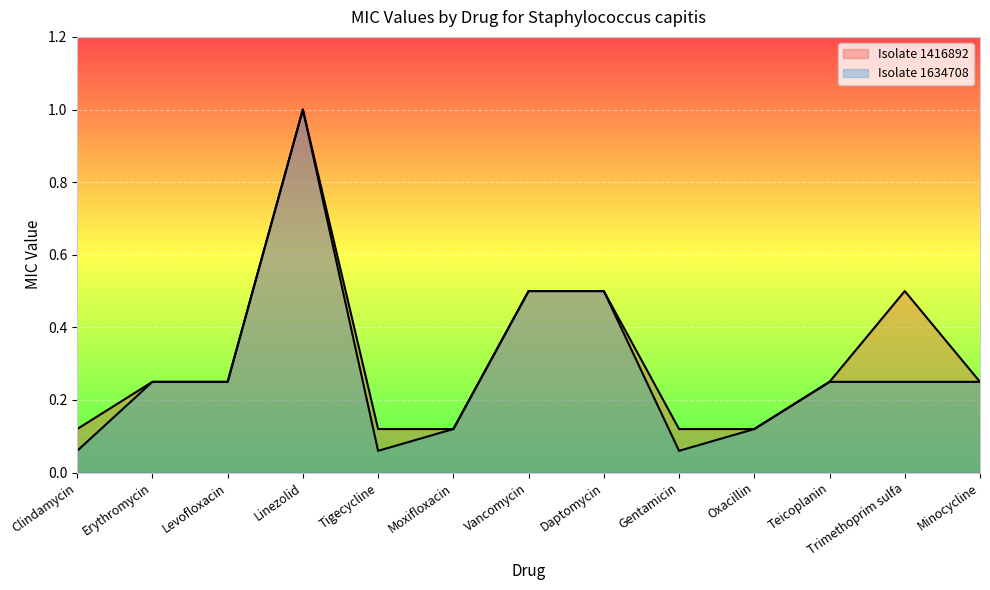

List the labels in order of Isolate 1416892 value, largest first.

Linezolid, Vancomycin, Daptomycin, Trimethoprim sulfa, Erythromycin, Levofloxacin, Teicoplanin, Minocycline, Clindamycin, Tigecycline, Moxifloxacin, Gentamicin, Oxacillin